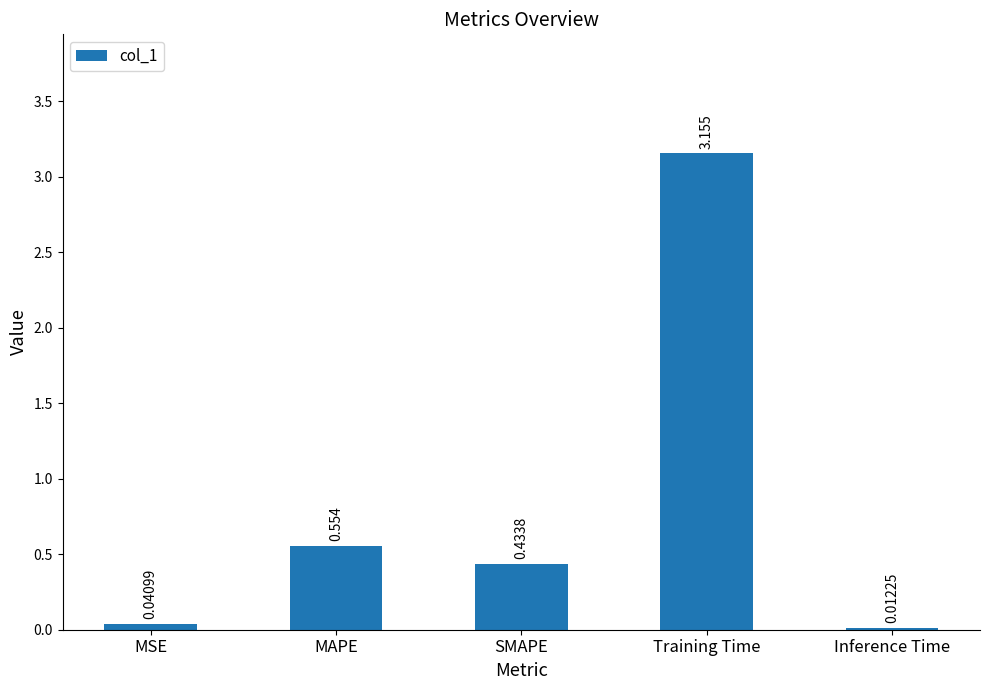

What is the label of the 1st bar from the left?

MSE